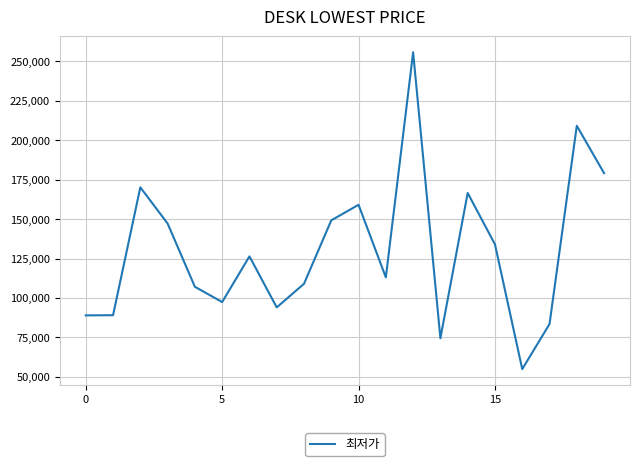

What is the greatest value displayed?

255550